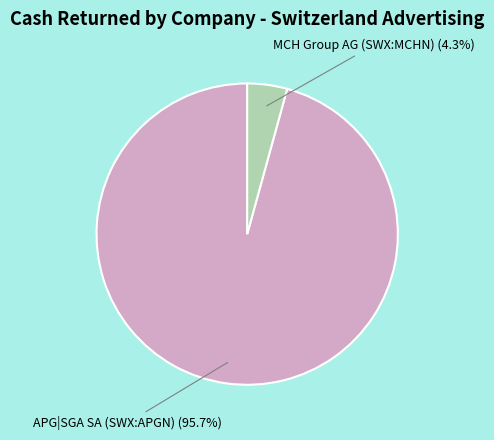

Is it true that APG|SGA SA (SWX:APGN) is 96% of the pie?

True